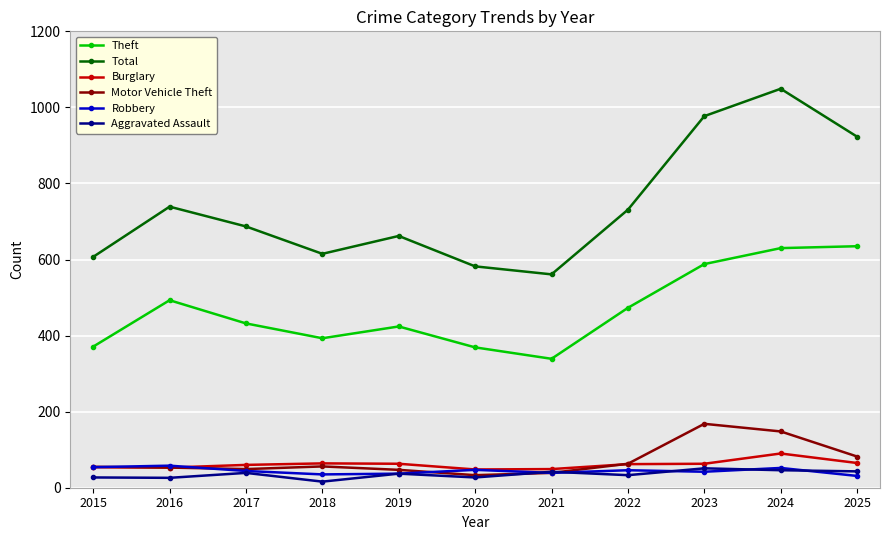

How many series are shown in this chart?

6